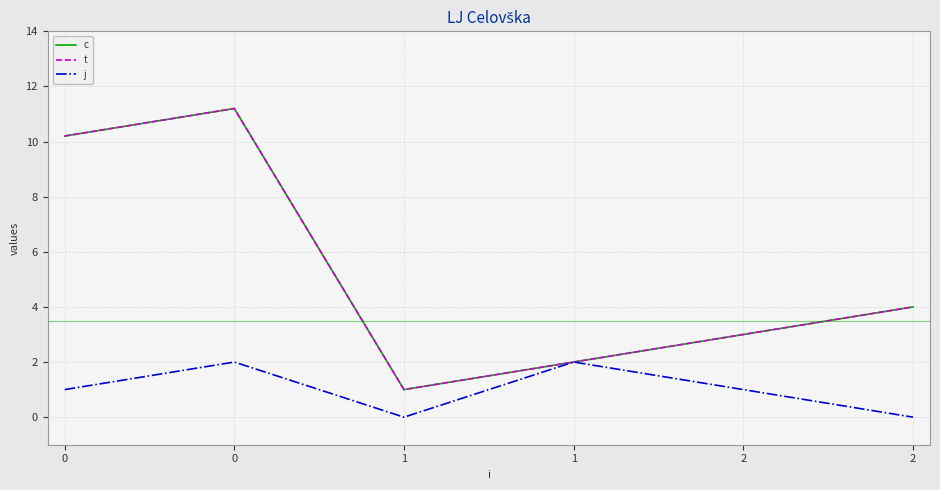

Does the chart display data point markers on the line(s)?

No